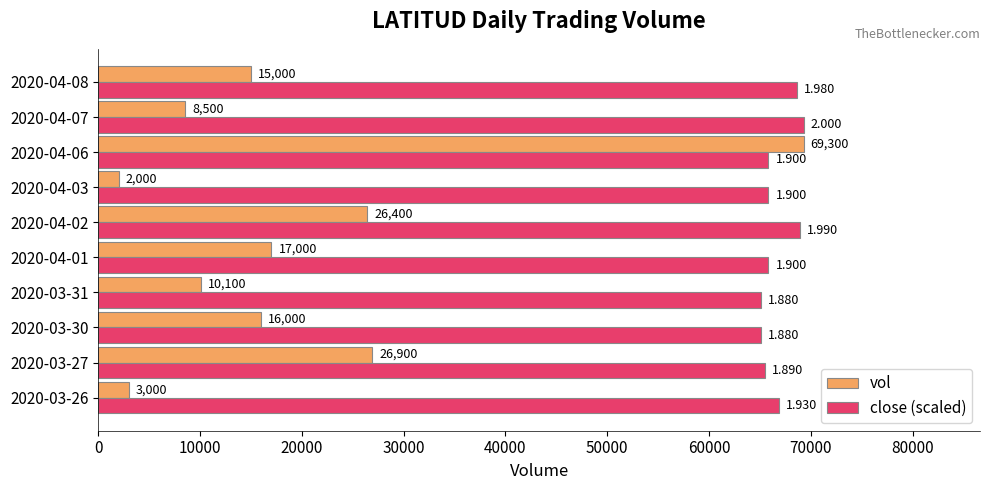

Which series has the widest spread of values?

vol